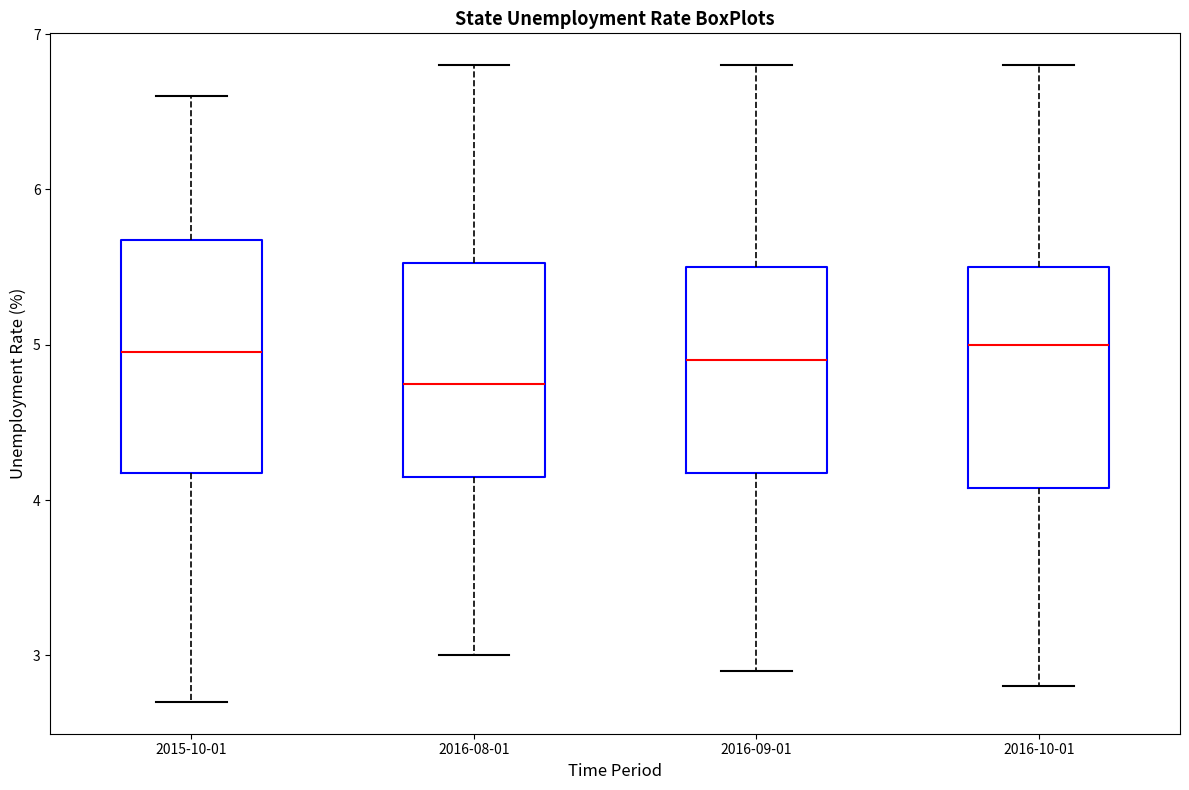

Which box has the lowest median line?

2016-08-01